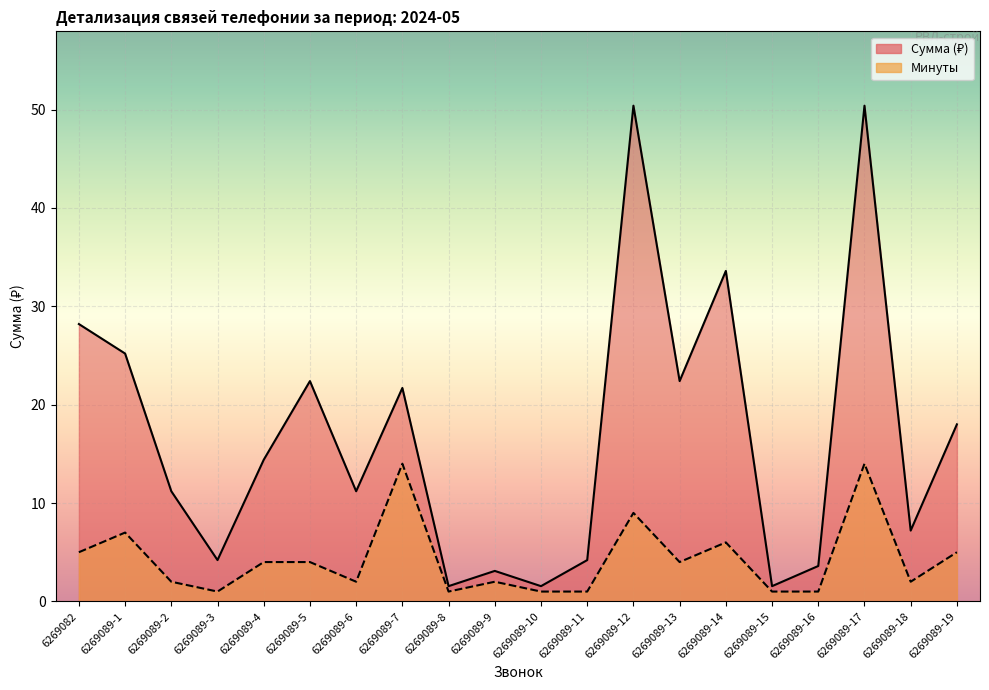

True or false: min and summa cross at least once.

False